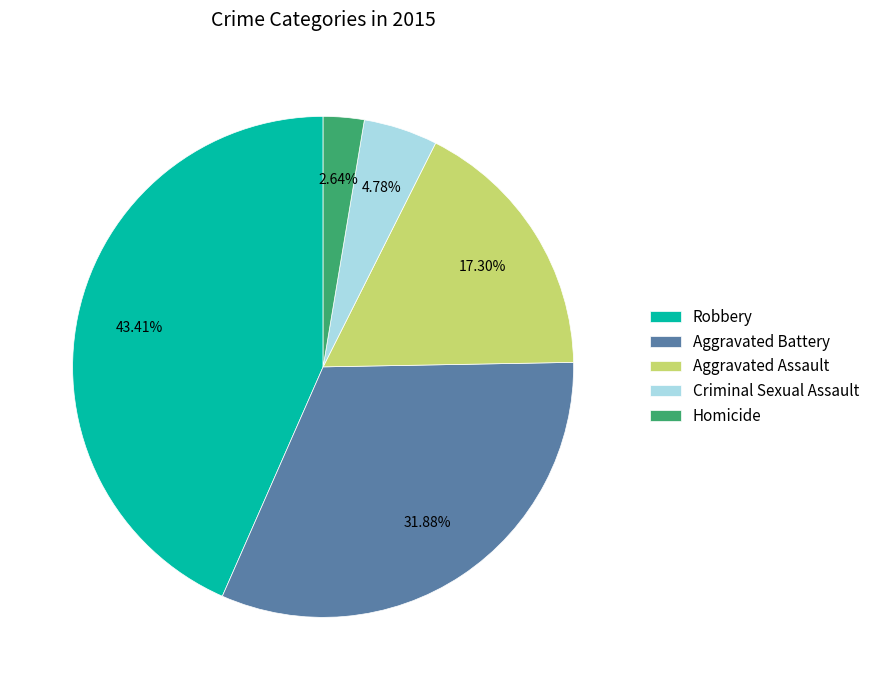

To the nearest percent, what is the difference between the Robbery and Homicide slice percentages?

41%